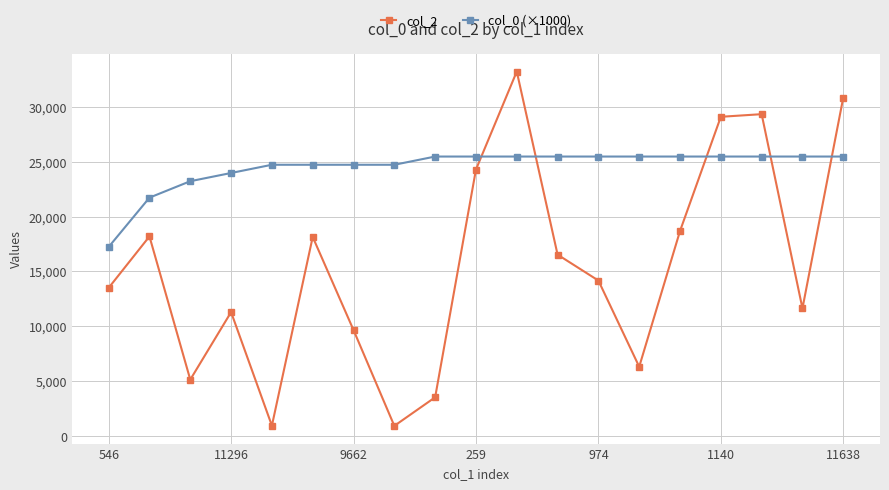

Which series has the largest total across all categories?

col_0 (×1000)